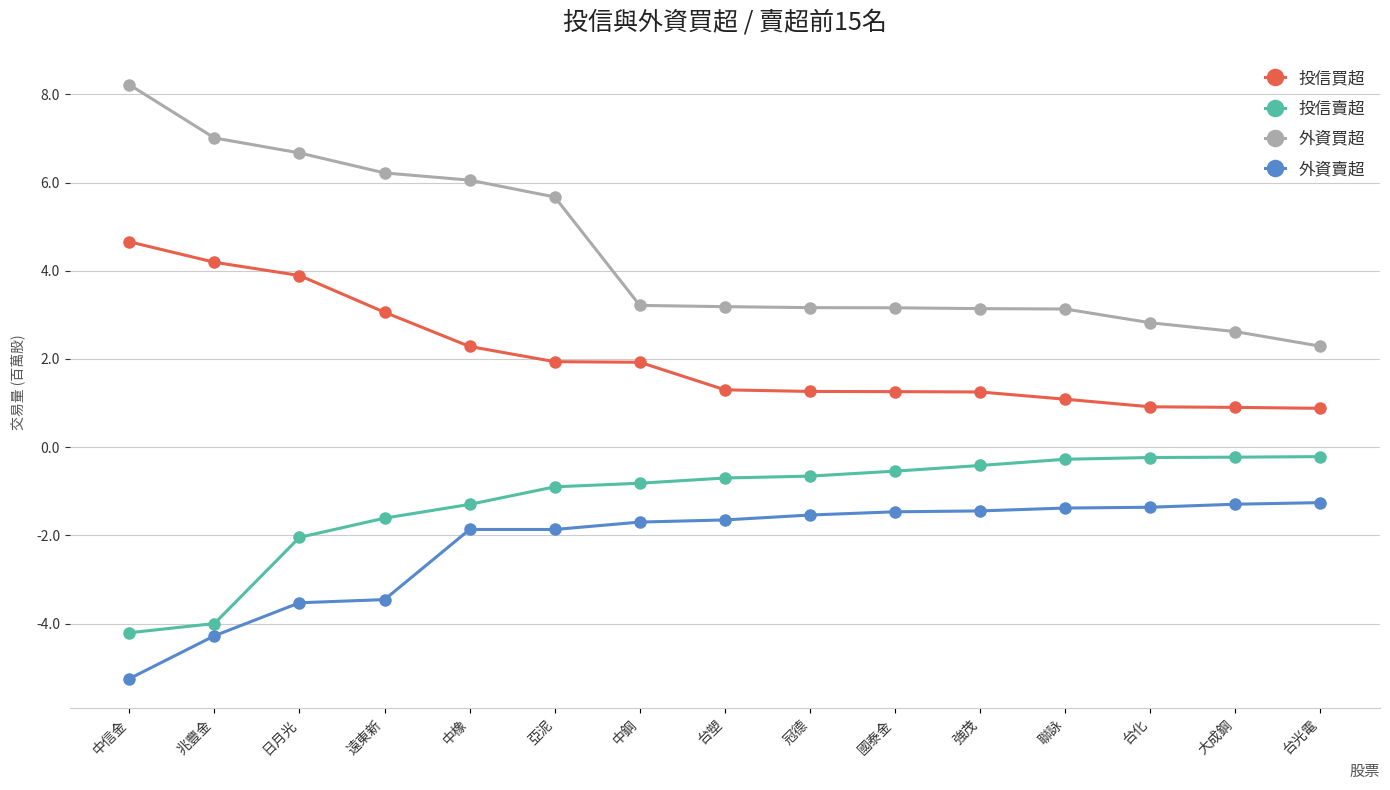

What is the average value of the 外資買超 series?

4.4